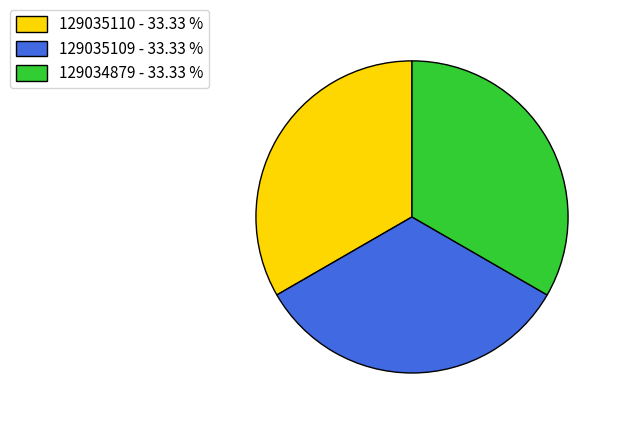

How many slices are in this pie chart?

3